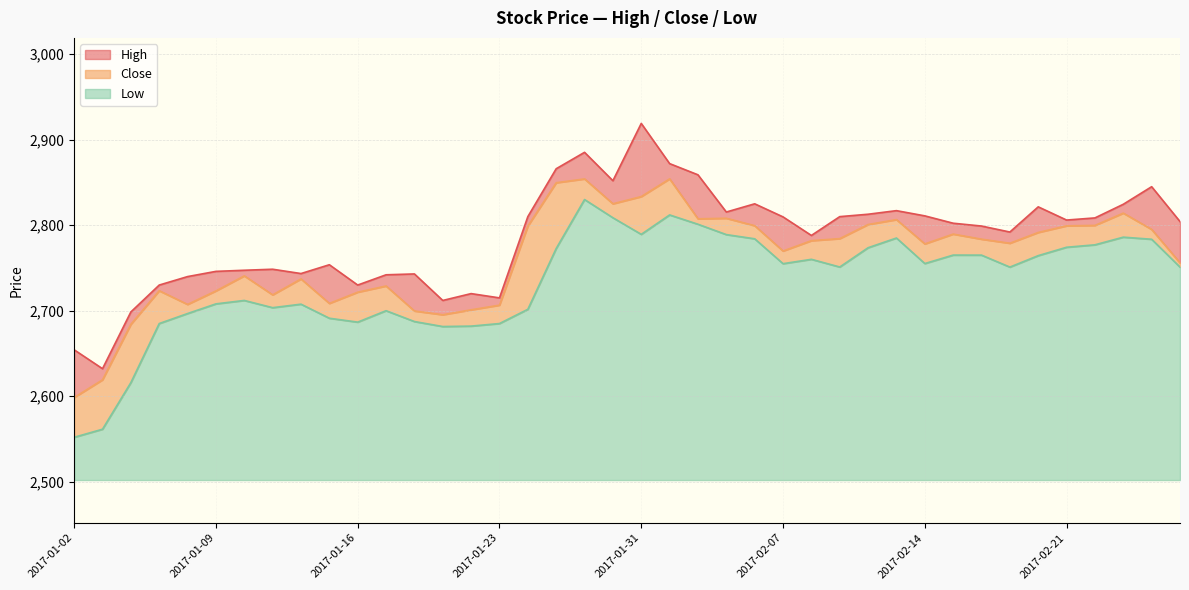

How many values in the Close series are below 2781?

20